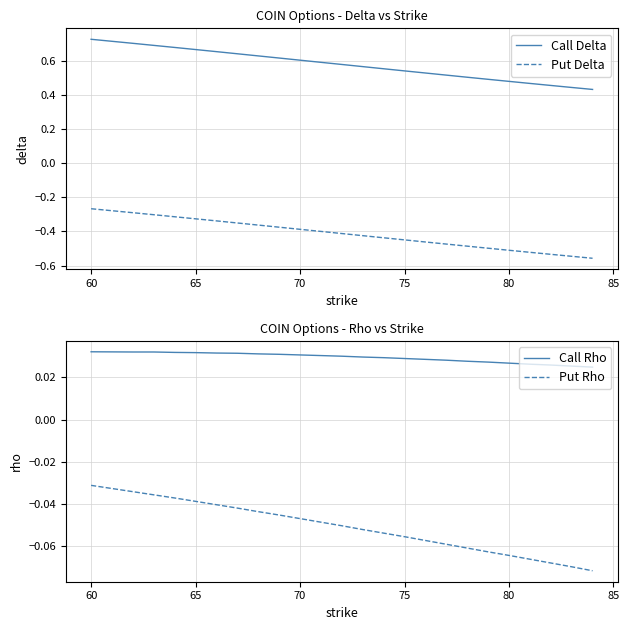

What are all the series names shown in the legend?

Call Delta, Put Delta, Call Rho, Put Rho